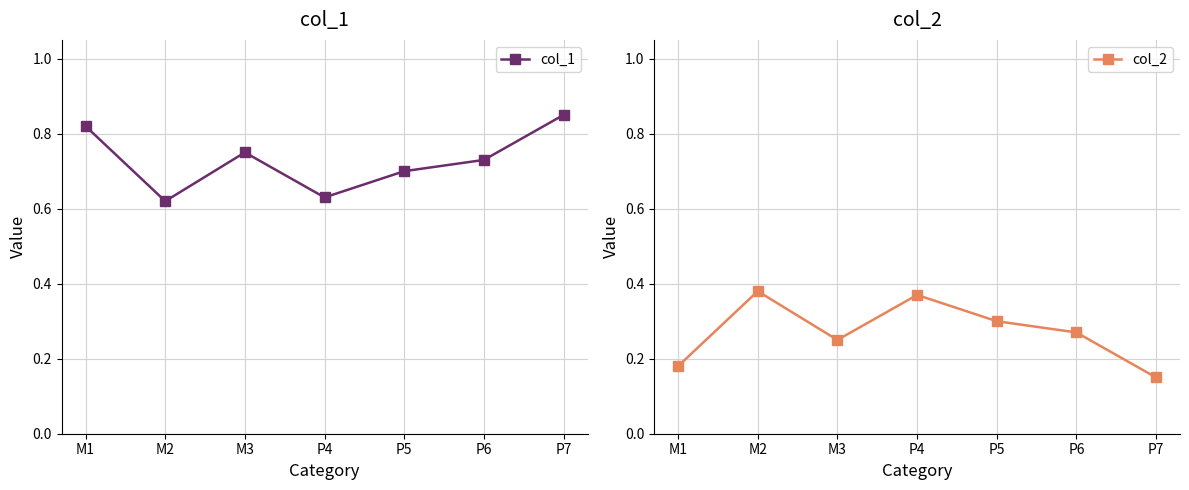

Which series has the largest range (max minus min)?

col_2